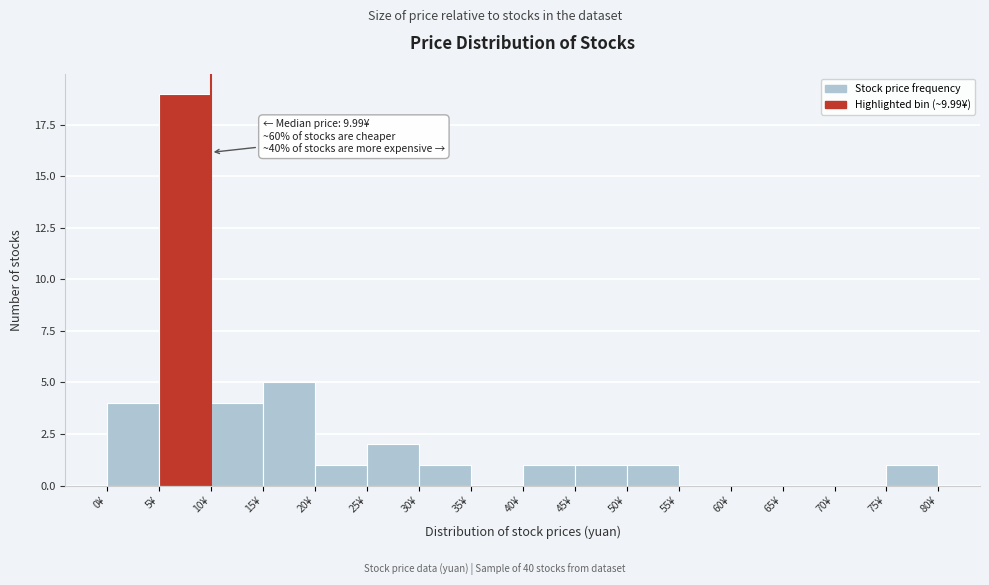

Over which range of the x-axis is the bar tallest?

5 to 10